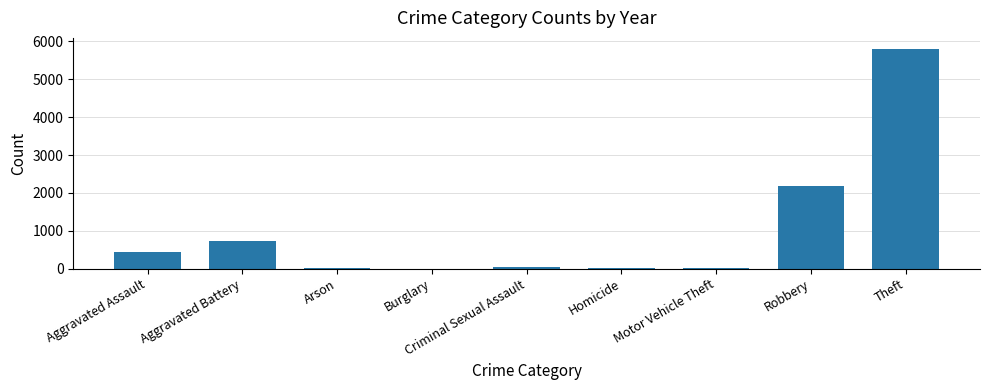

What is the sum of all values?

9241